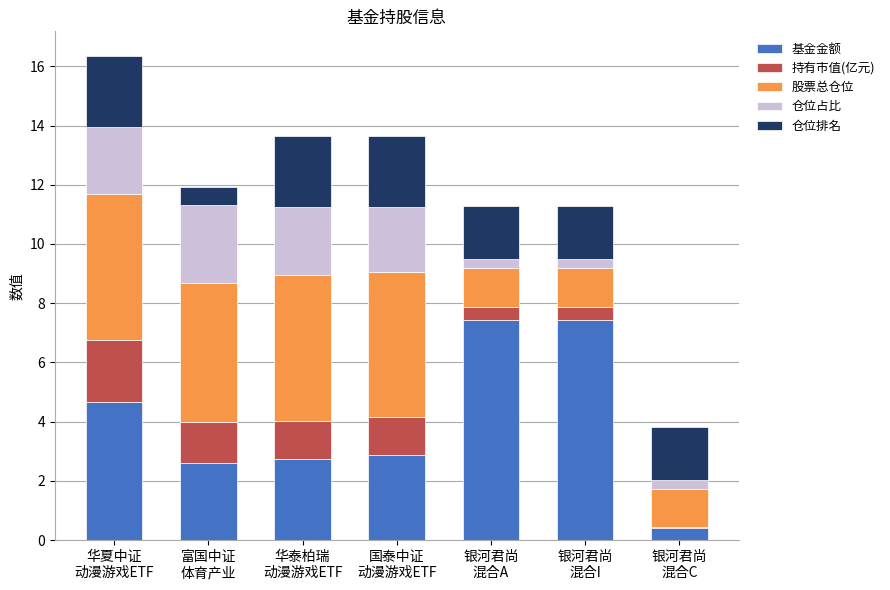

What is the sum of all 基金金额 values?

28.2